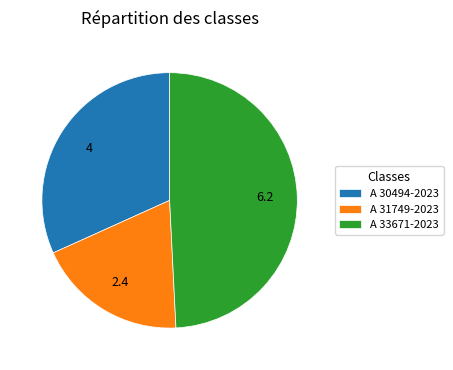

How many slices are in this pie chart?

3